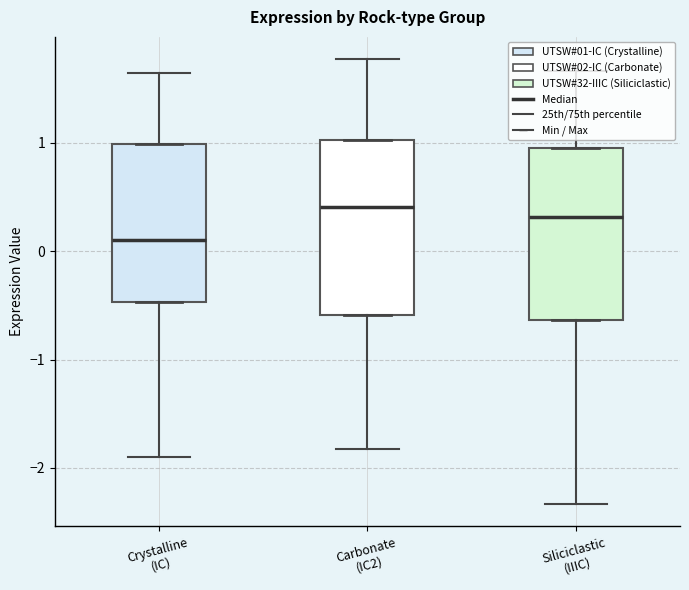

Reading left to right, transcribe this box plot: for each box, give where its median line is, the range the box spans, and where its two whiskers end, as read against the y-axis. The values are not printed on the chart, so give them approximately, as read against the axis.

Crystalline (IC): median 0.1, box -0.5 to 1.0, whiskers -0.5 to 1.0
Carbonate (IC2): median 0.4, box -0.6 to 1.0, whiskers -0.6 to 1.0
Siliciclastic (IIIC): median 0.3, box -0.6 to 1.0, whiskers -0.6 to 1.0